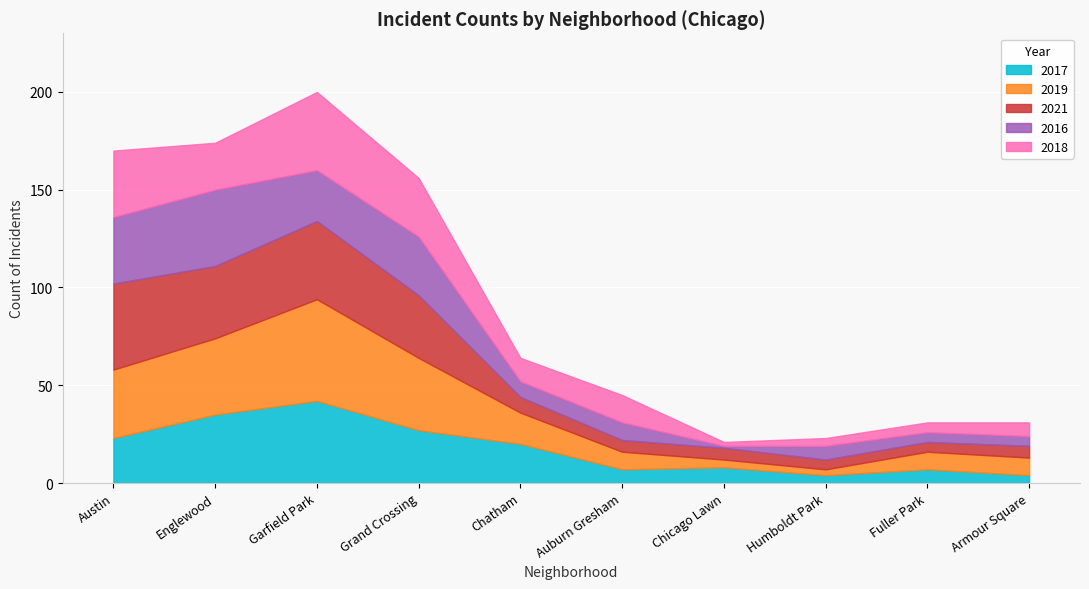

Reading left to right, extract all data points from this chart.

2017: 23	35	42	27	20	7	8	4	7	4
2019: 35	39	52	37	16	9	4	3	9	9
2021: 44	37	40	32	8	6	6	5	5	6
2016: 34	39	26	30	8	9	1	7	5	5
2018: 34	24	40	30	12	14	2	4	5	7